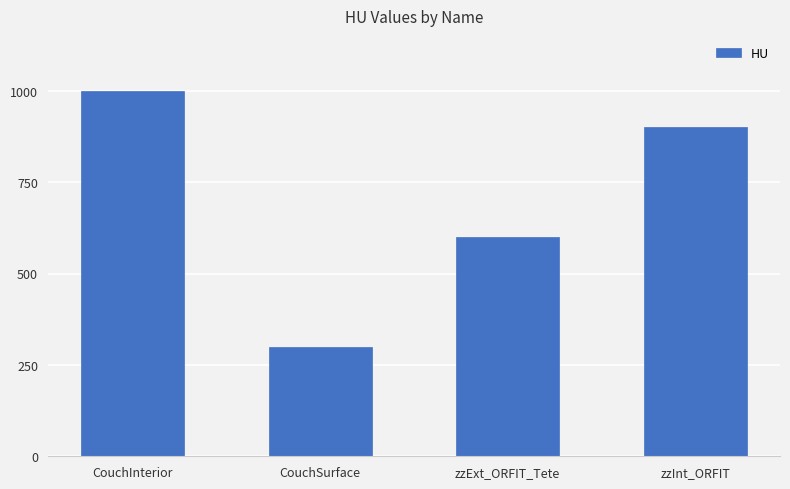

The value at CouchSurface is 443. True or false?

False